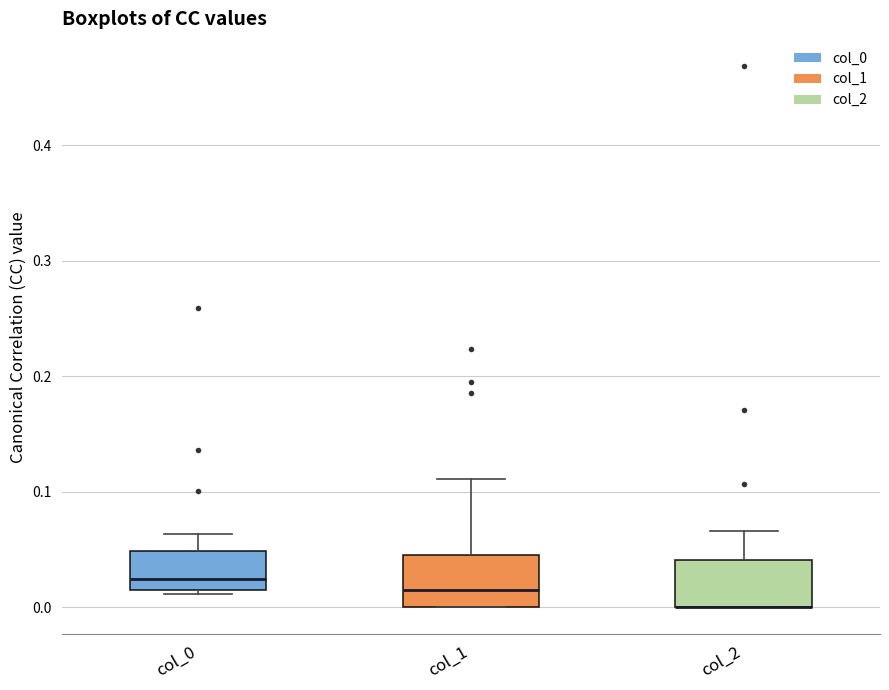

Reading left to right, transcribe this box plot: for each box, give where its median line is, the range the box spans, and where its two whiskers end, as read against the y-axis. The values are not printed on the chart, so give them approximately, as read against the axis.

col_0: median 0.02 (just above the box's lower edge), box 0.02 to 0.05, whiskers 0.01 to 0.06
col_1: median 0.02, box 0.00 to 0.05, whiskers 0.00 to 0.11
col_2: median 0.00 (drawn on the box's lower edge), box 0.00 to 0.04, whiskers 0.00 to 0.07